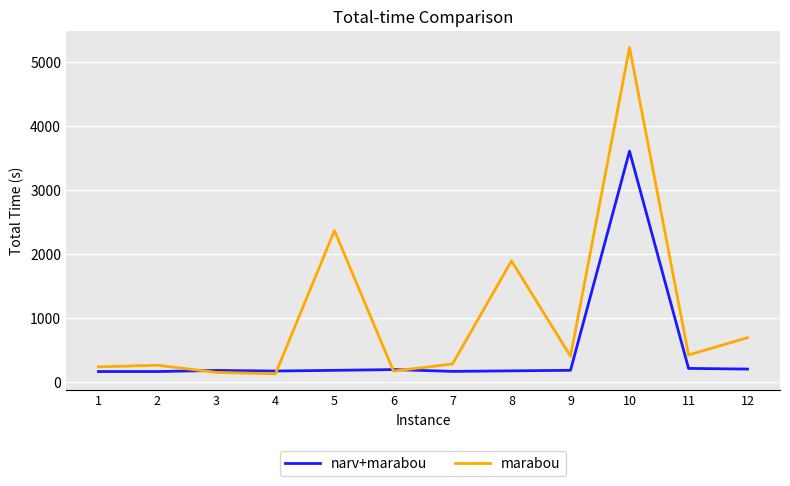

Rank the series by their maximum value, from lowest to highest.

narv+marabou, marabou